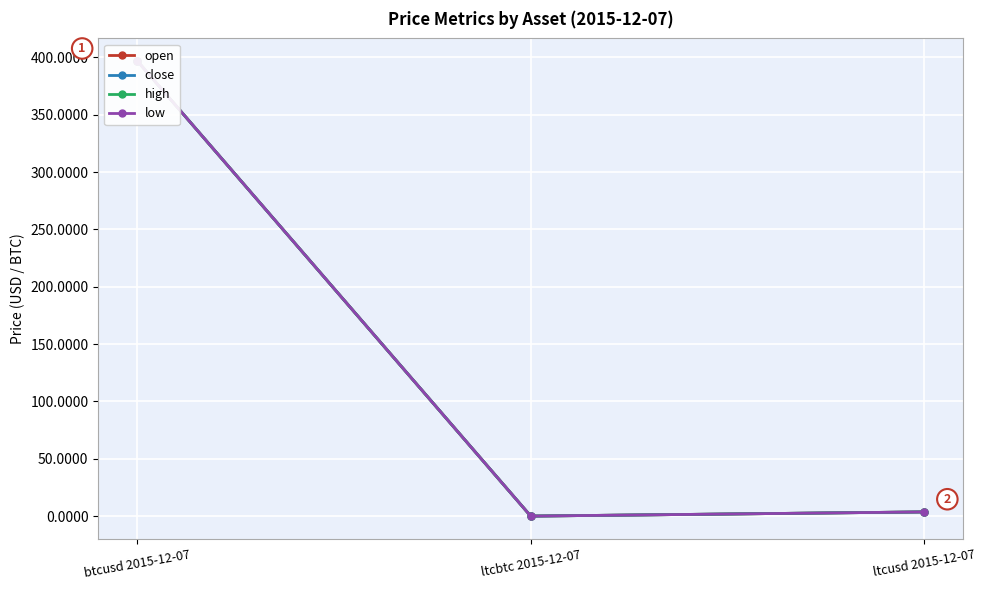

Where does the open series first go above 3?

btcusd 2015-12-07